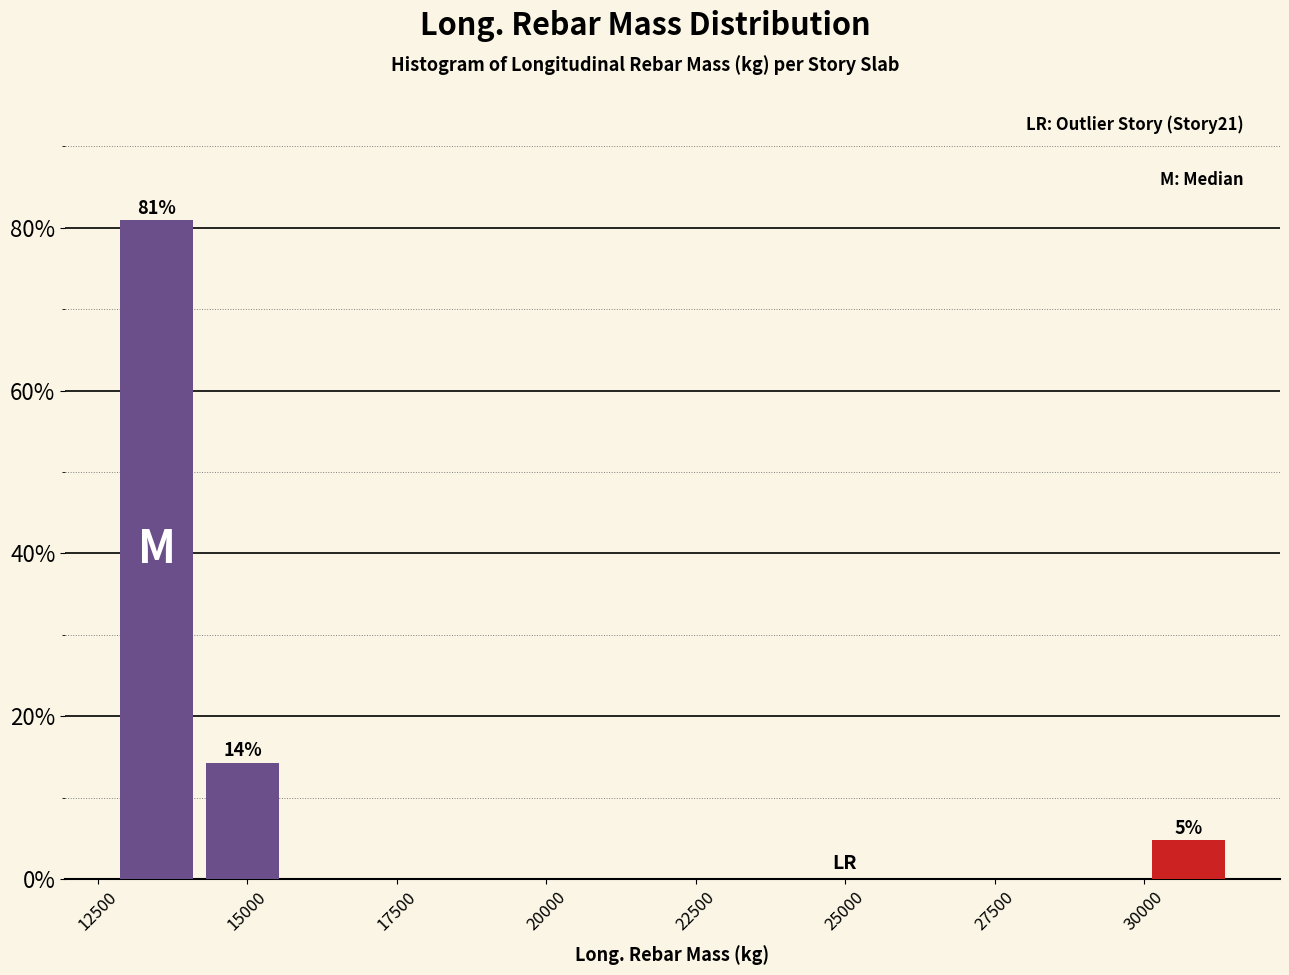

Read against the x-axis, roughly where is the centre of the tallest bar?

13500